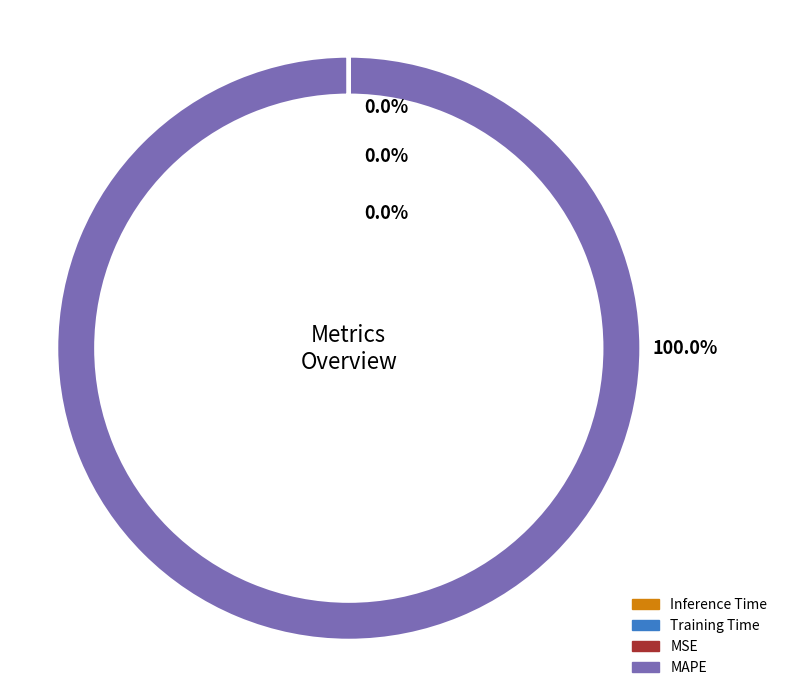

What is the majority slice?

MAPE